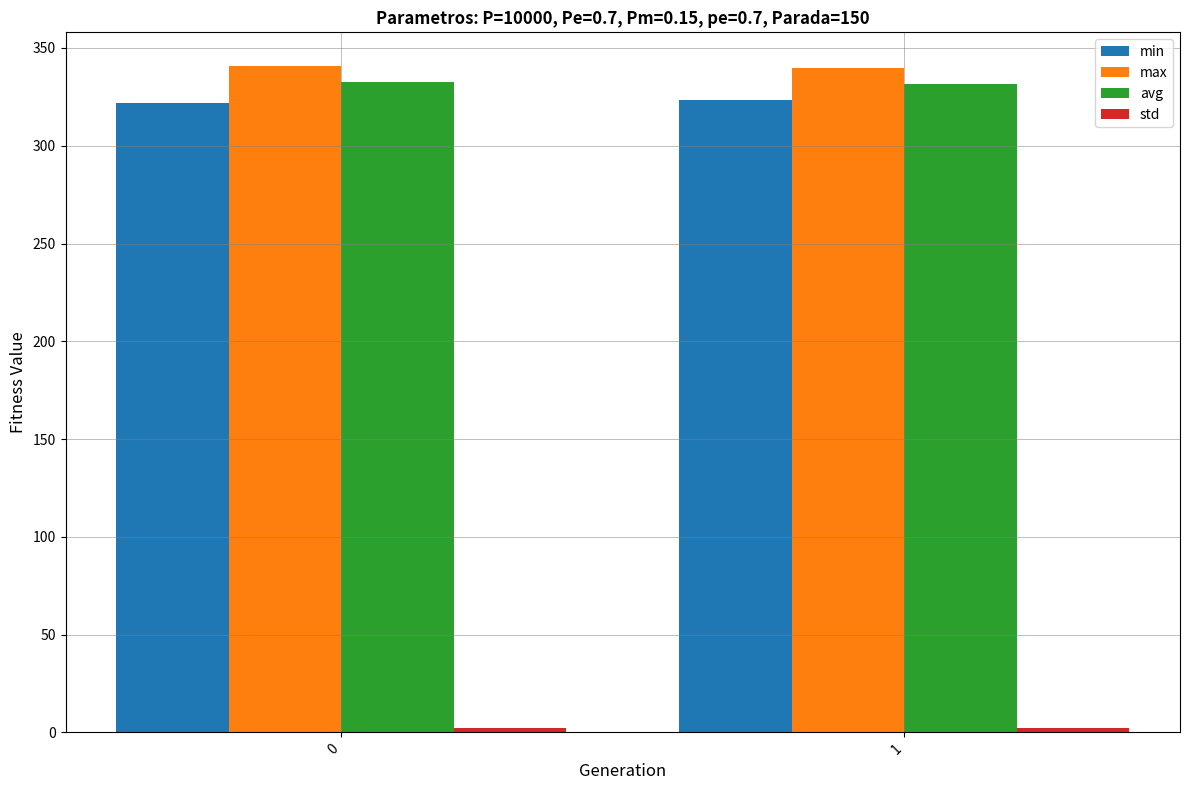

True or false: min has a value of 321.8 at 0.

True